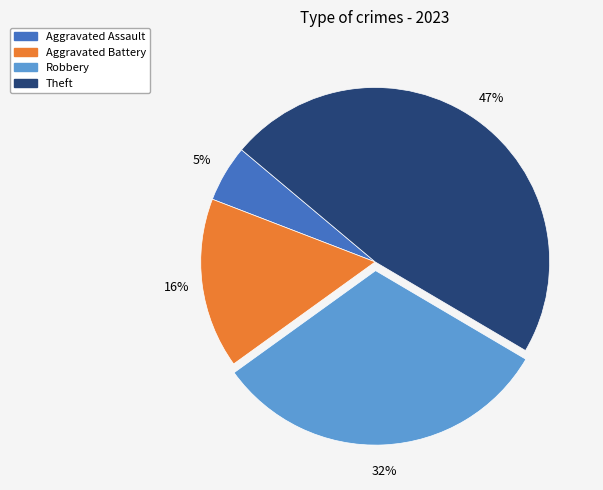

To the nearest percent, what is the average slice percentage?

25%